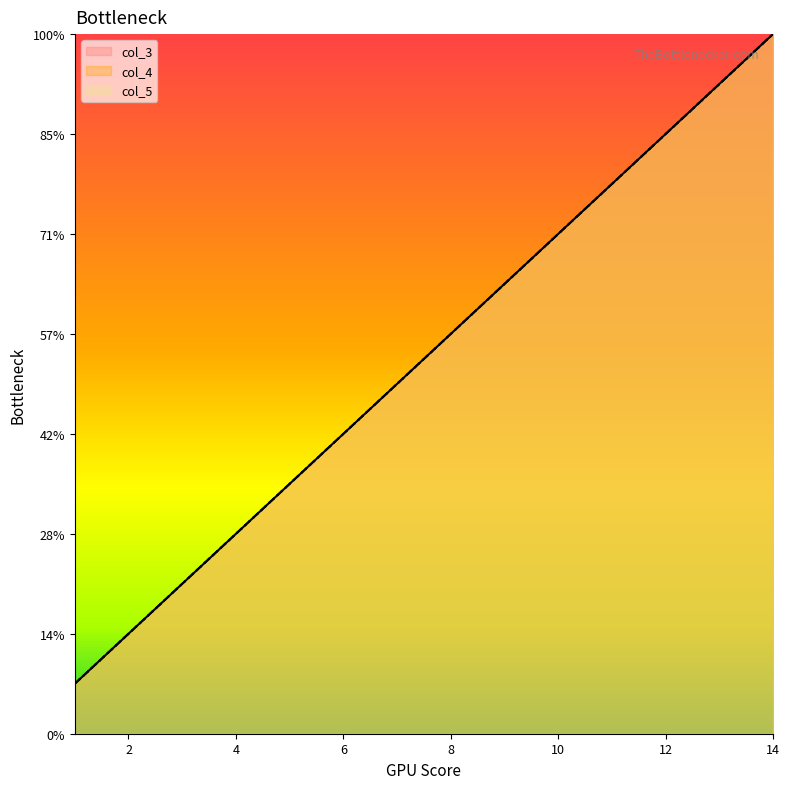

True or false: col_4 has more than 0 points higher than both neighbors.

False